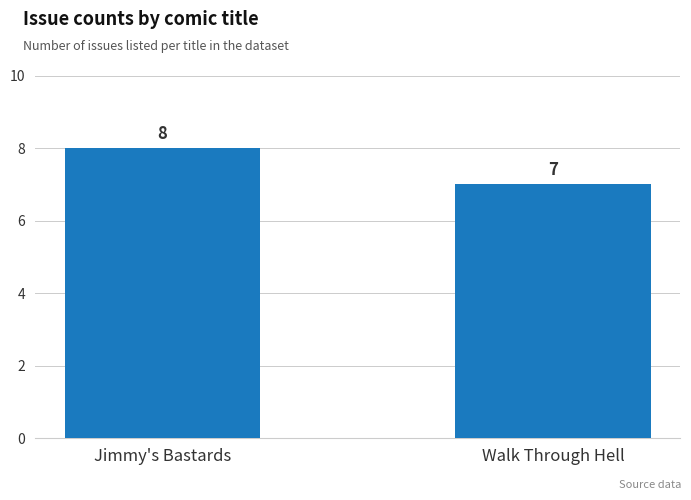

List the labels in order of value, largest first.

Jimmy's Bastards, Walk Through Hell